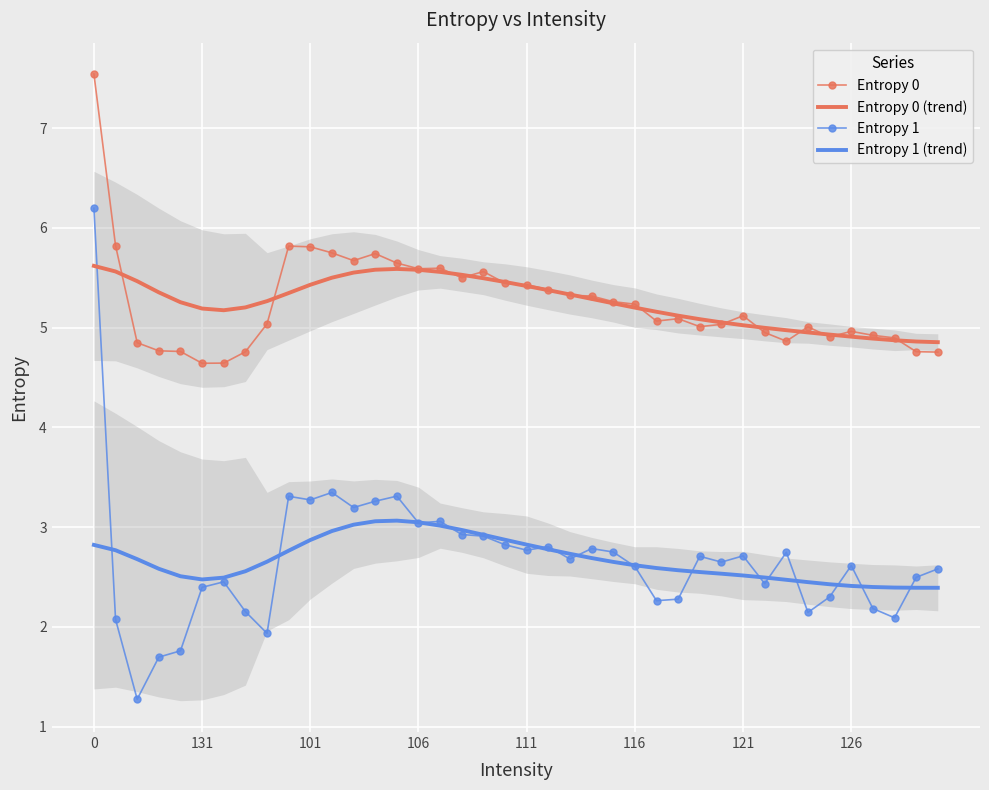

What is the label of the 35th point from the left?

34